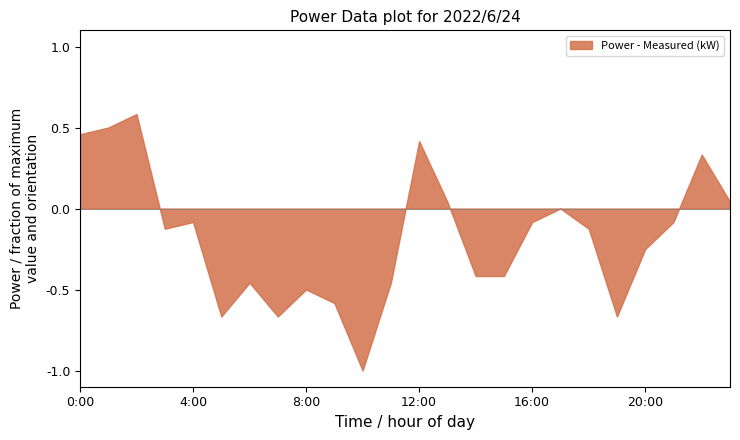

What is the minimum value shown in the chart?

-1.0